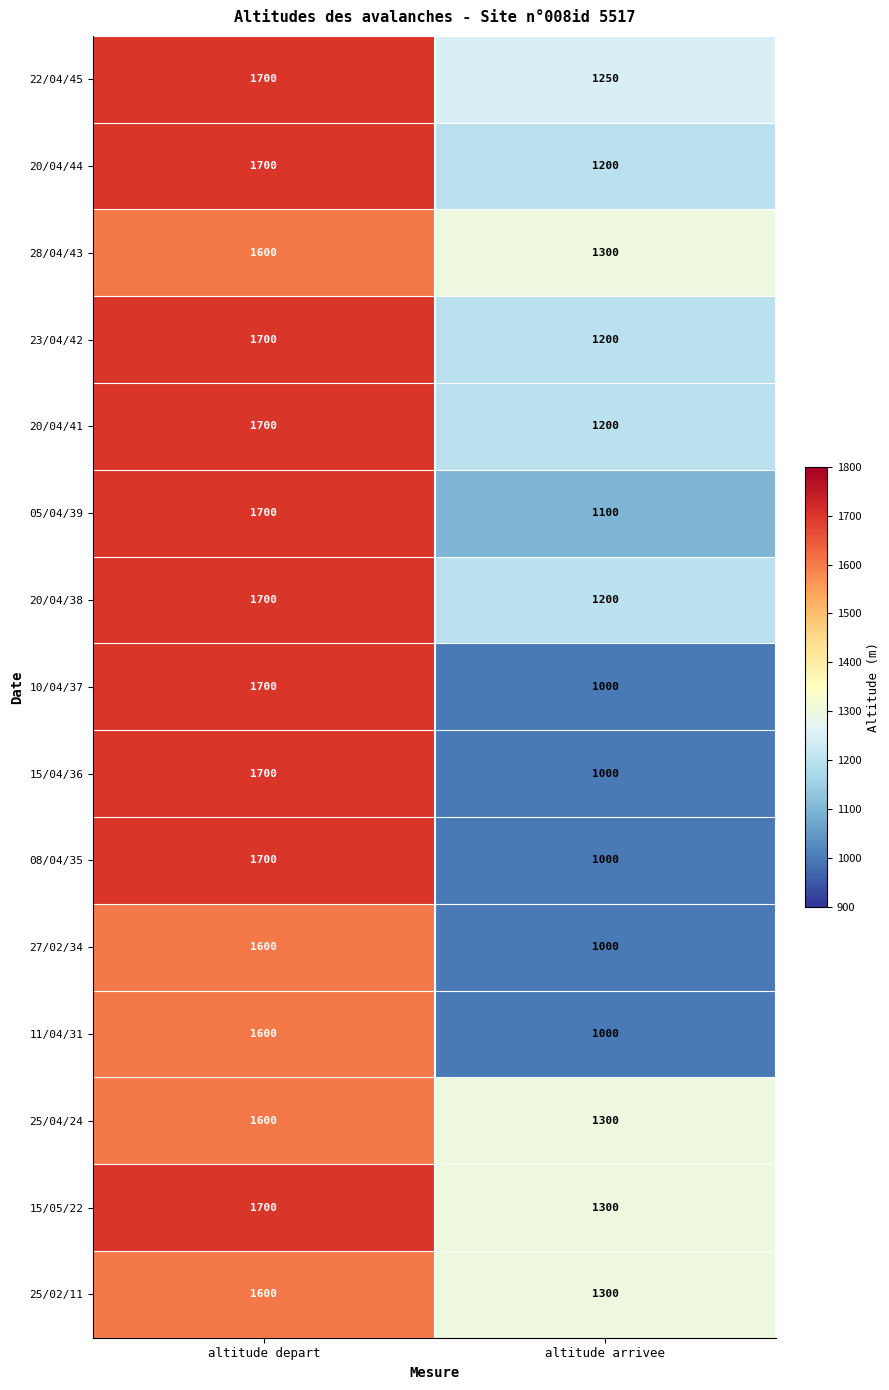

What is the approximate value of 20/04/44 at altitude depart, to the nearest 10?

1700